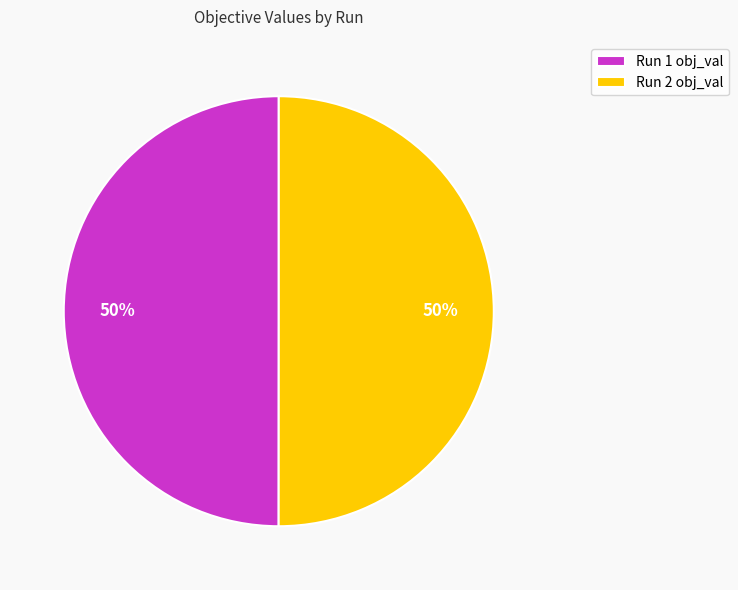

True or false: Run 2 accounts for 58% of the total.

False